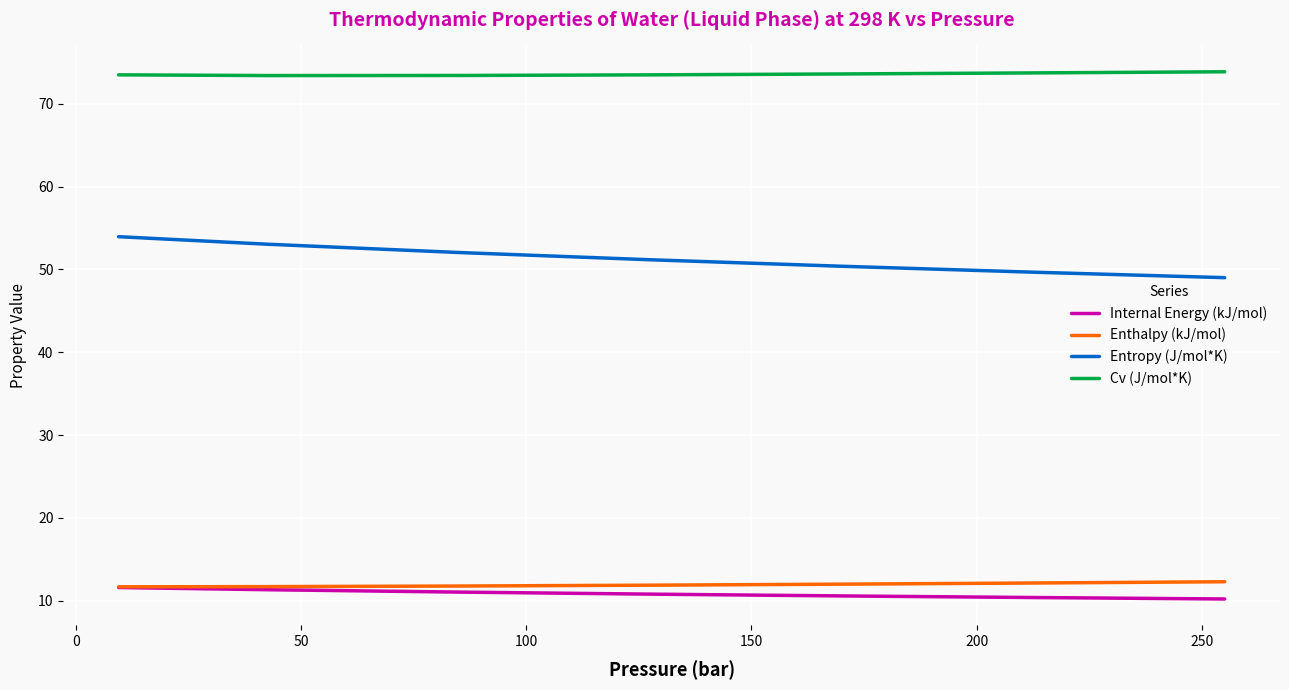

What is the highest value of the Cv (J/mol*K) series?

73.9